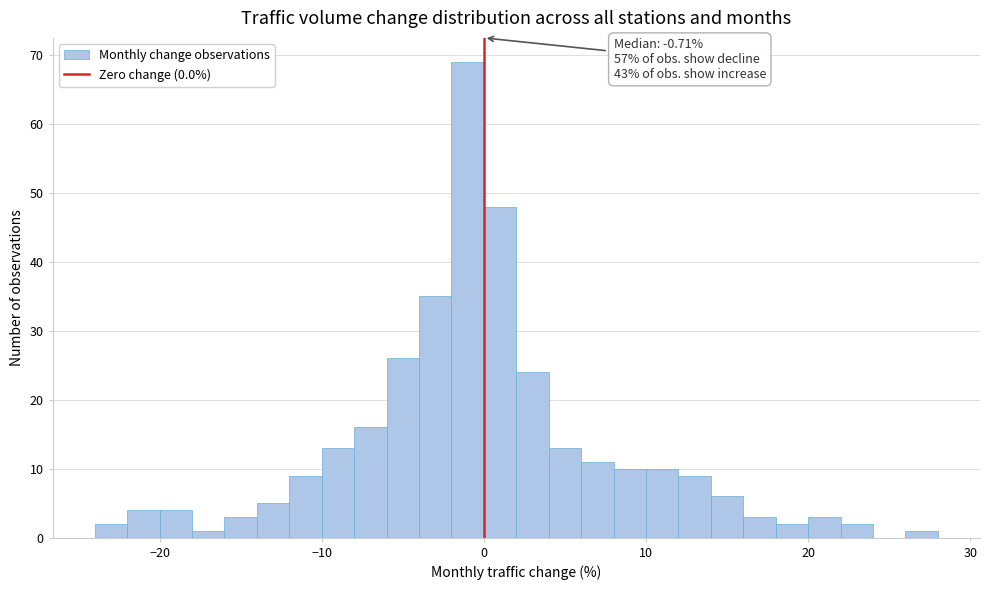

Around what value on the x-axis is the tallest bar? Give the approximate position of its centre, as read against the axis.

-1